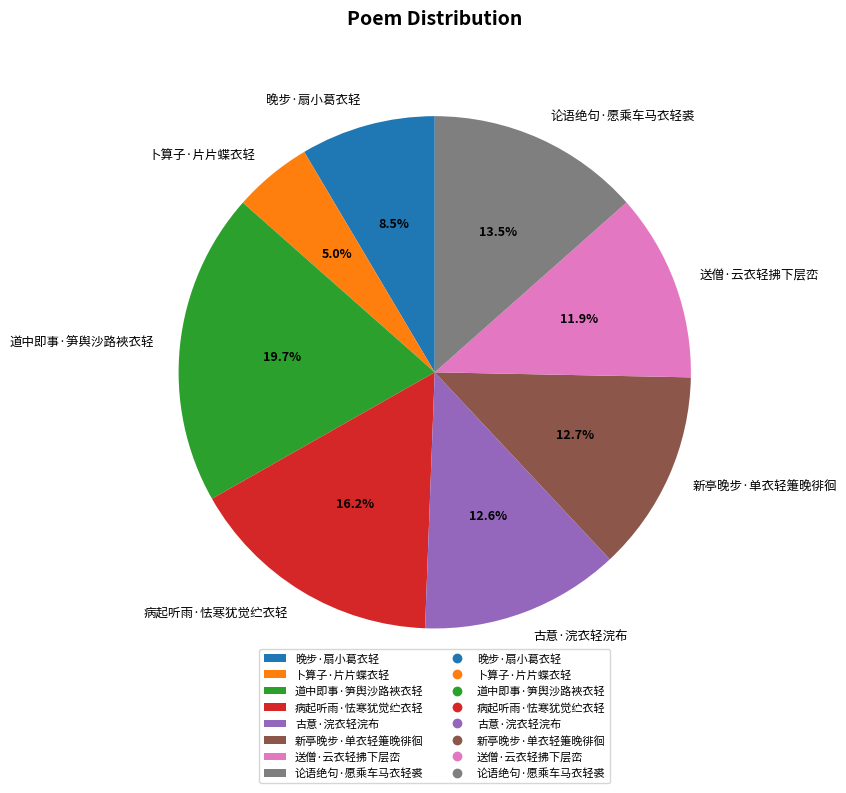

Is 晚步·扇小葛衣轻 the majority of the pie?

No